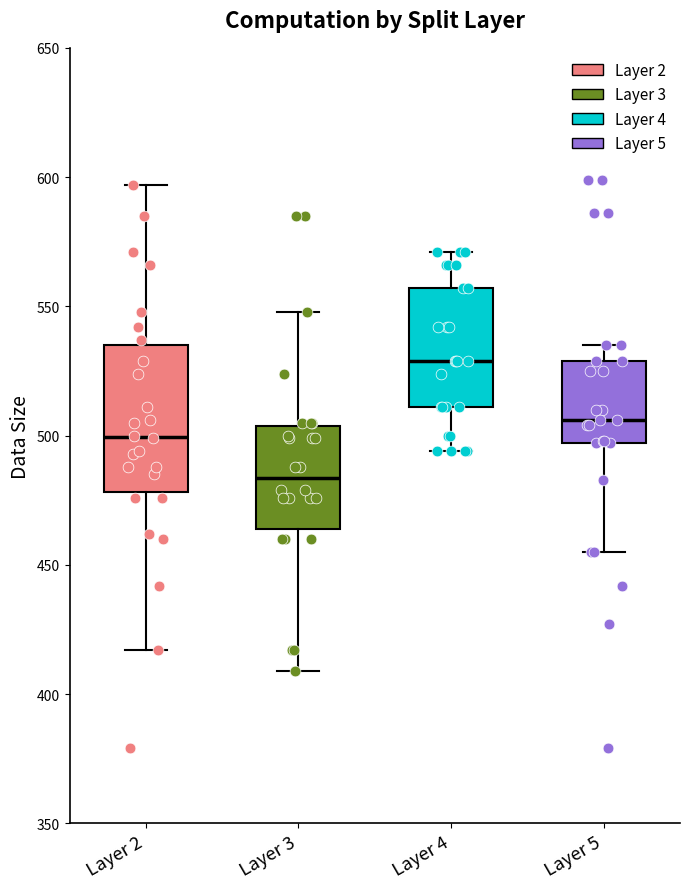

Which box has the lowest median line?

Layer 3